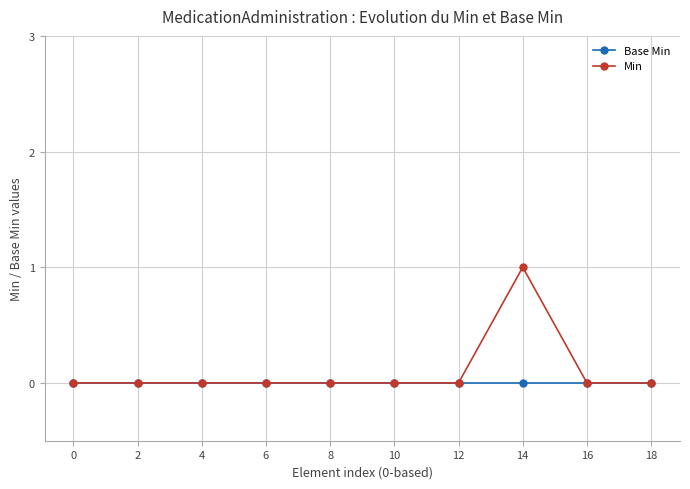

Which series has the largest range (max minus min)?

Min